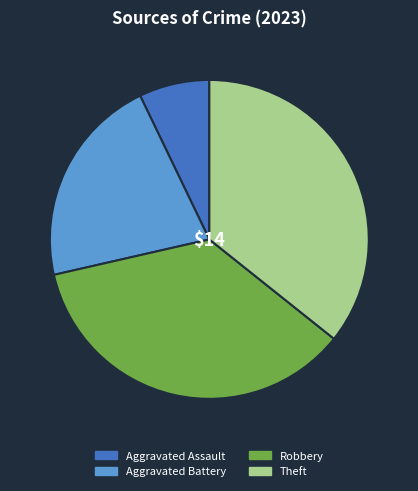

How many slices are in this pie chart?

4